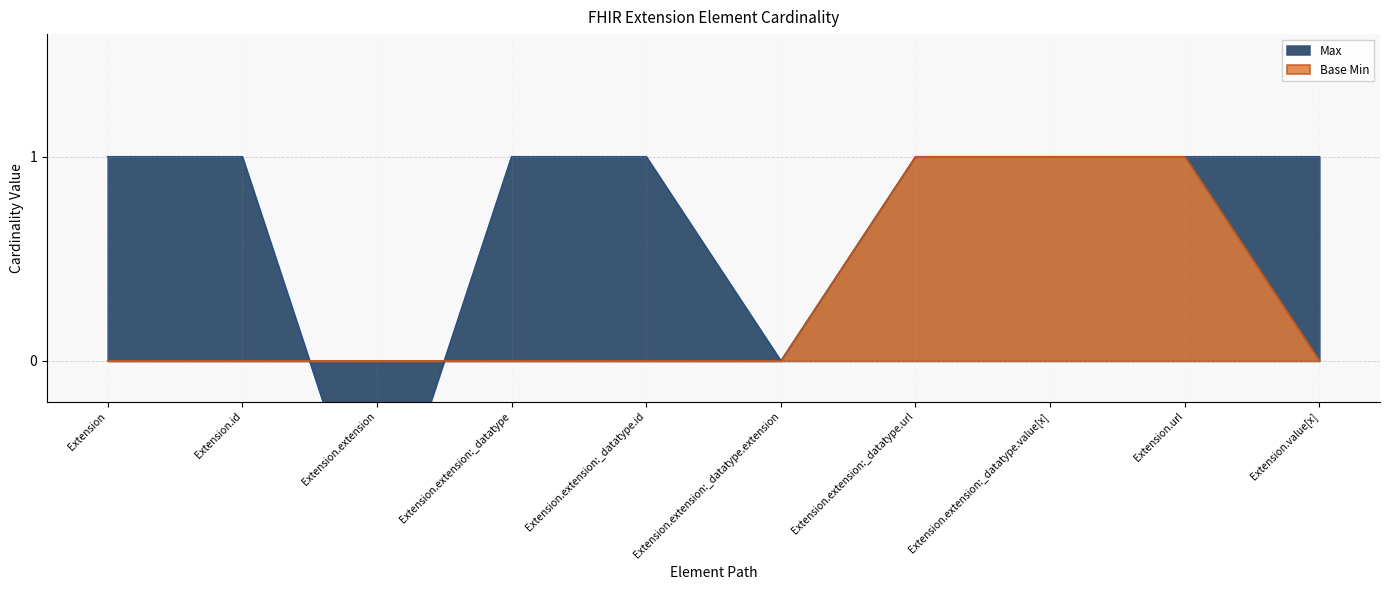

Does the chart have visible grid lines?

Yes